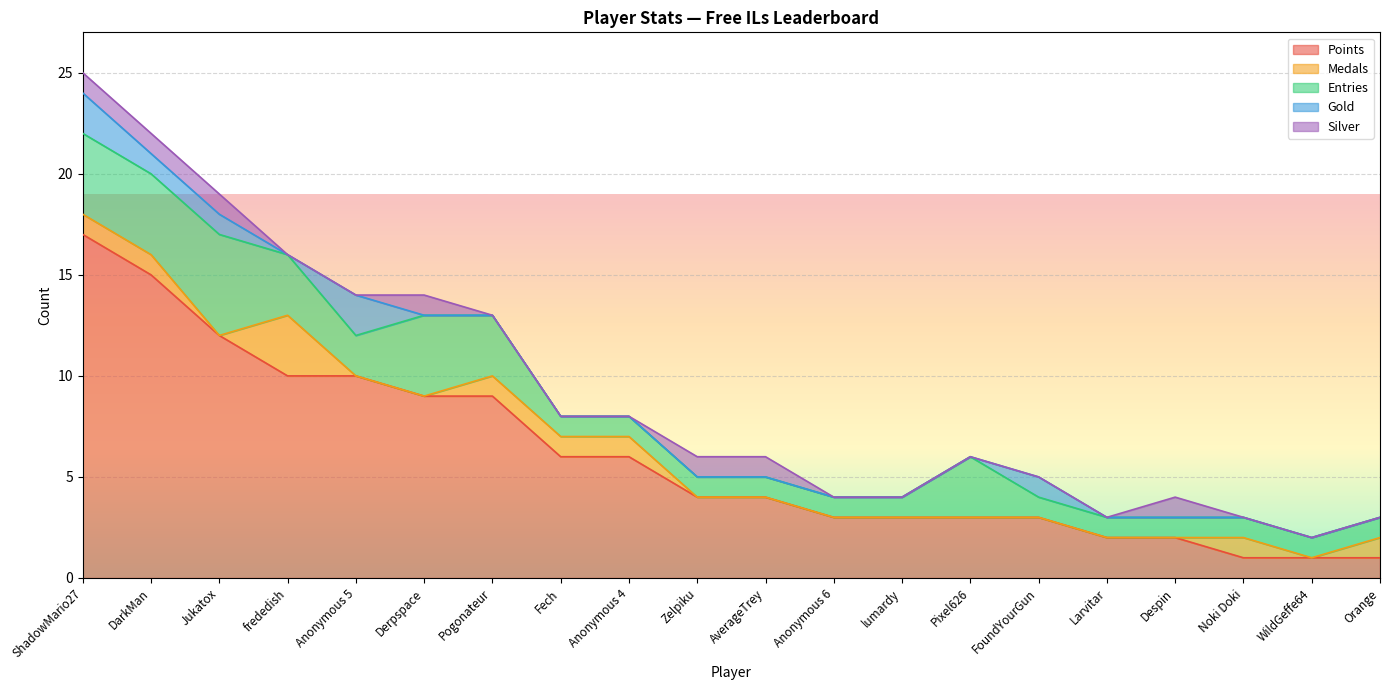

What is the label of the 9th point from the right?

Anonymous 6